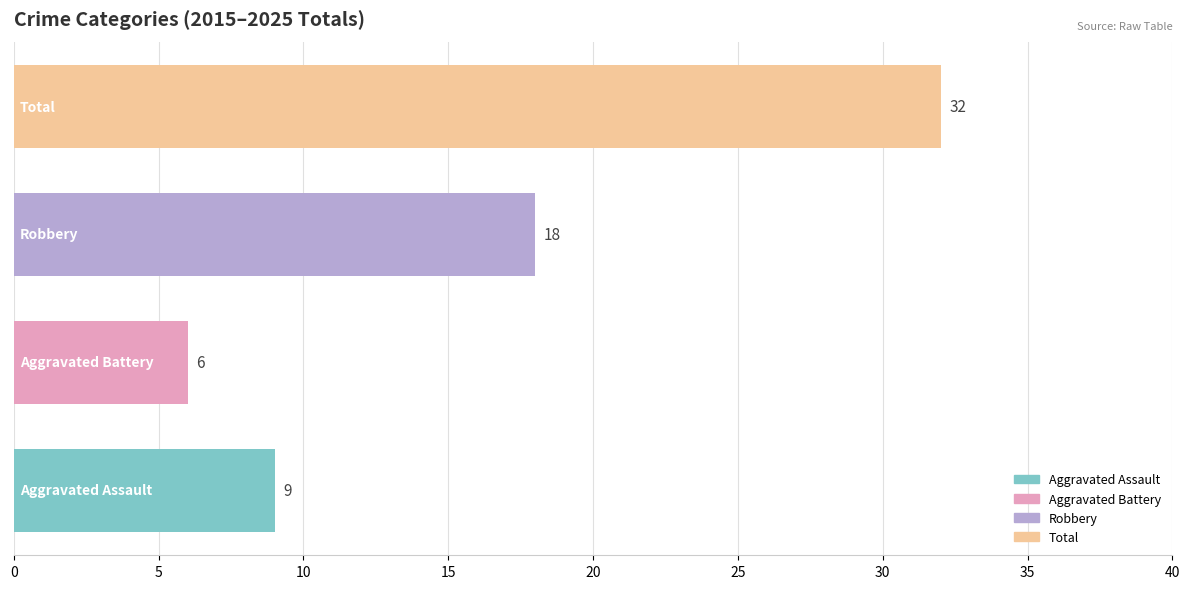

Reading bottom to top, what are all the values shown in this chart?

9	6	18	32